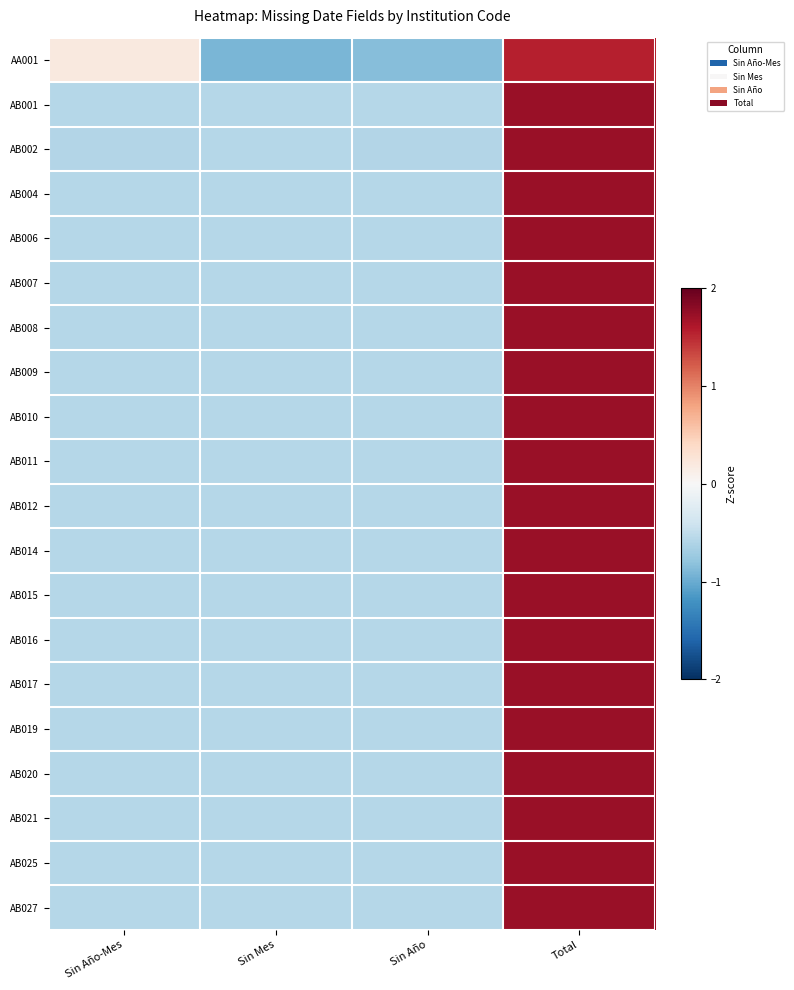

Reading left to right, what are all the values shown in this chart?

AA001: Sin Año-Mes=0.2	Sin Mes=-0.9	Sin Año=-0.8	Total=1.6
AB001: Sin Año-Mes=-0.6	Sin Mes=-0.6	Sin Año=-0.6	Total=1.7
AB002: Sin Año-Mes=-0.6	Sin Mes=-0.6	Sin Año=-0.6	Total=1.7
AB004: Sin Año-Mes=-0.6	Sin Mes=-0.6	Sin Año=-0.6	Total=1.7
AB006: Sin Año-Mes=-0.6	Sin Mes=-0.6	Sin Año=-0.6	Total=1.7
AB007: Sin Año-Mes=-0.6	Sin Mes=-0.6	Sin Año=-0.6	Total=1.7
AB008: Sin Año-Mes=-0.6	Sin Mes=-0.6	Sin Año=-0.6	Total=1.7
AB009: Sin Año-Mes=-0.6	Sin Mes=-0.6	Sin Año=-0.6	Total=1.7
AB010: Sin Año-Mes=-0.6	Sin Mes=-0.6	Sin Año=-0.6	Total=1.7
AB011: Sin Año-Mes=-0.6	Sin Mes=-0.6	Sin Año=-0.6	Total=1.7
AB012: Sin Año-Mes=-0.6	Sin Mes=-0.6	Sin Año=-0.6	Total=1.7
AB014: Sin Año-Mes=-0.6	Sin Mes=-0.6	Sin Año=-0.6	Total=1.7
AB015: Sin Año-Mes=-0.6	Sin Mes=-0.6	Sin Año=-0.6	Total=1.7
AB016: Sin Año-Mes=-0.6	Sin Mes=-0.6	Sin Año=-0.6	Total=1.7
AB017: Sin Año-Mes=-0.6	Sin Mes=-0.6	Sin Año=-0.6	Total=1.7
AB019: Sin Año-Mes=-0.6	Sin Mes=-0.6	Sin Año=-0.6	Total=1.7
AB020: Sin Año-Mes=-0.6	Sin Mes=-0.6	Sin Año=-0.6	Total=1.7
AB021: Sin Año-Mes=-0.6	Sin Mes=-0.6	Sin Año=-0.6	Total=1.7
AB025: Sin Año-Mes=-0.6	Sin Mes=-0.6	Sin Año=-0.6	Total=1.7
AB027: Sin Año-Mes=-0.6	Sin Mes=-0.6	Sin Año=-0.6	Total=1.7